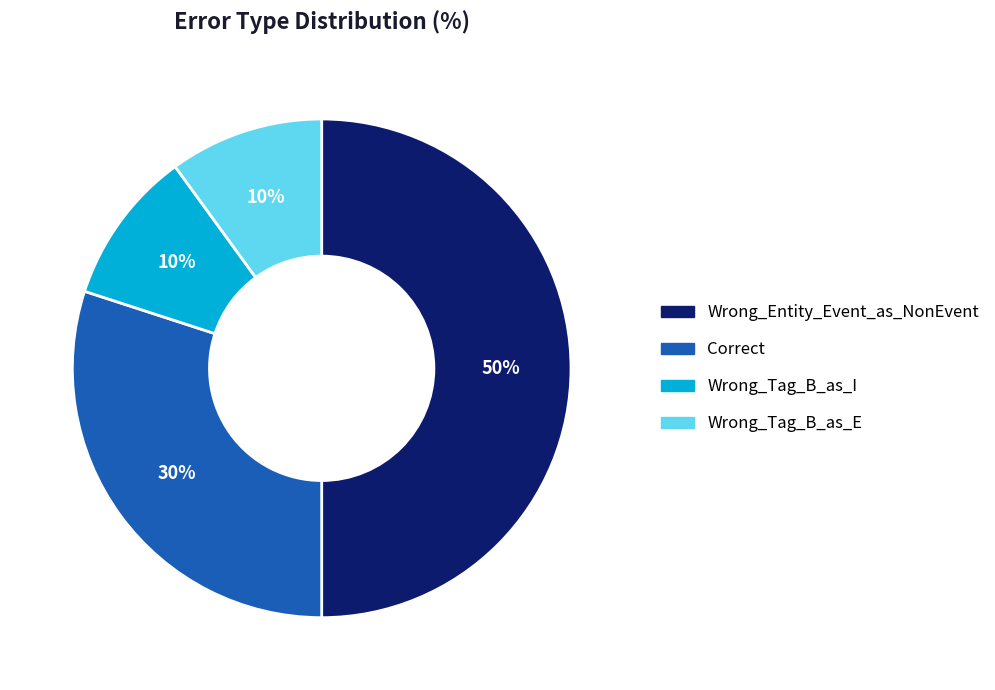

Count the number of slices in the pie.

4